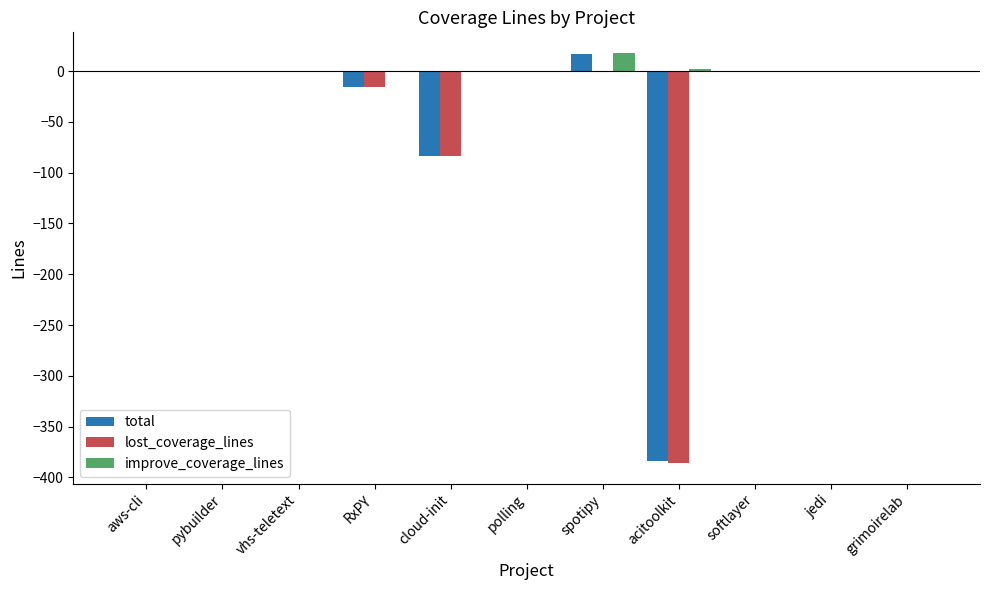

How many categories are shown in the chart?

11